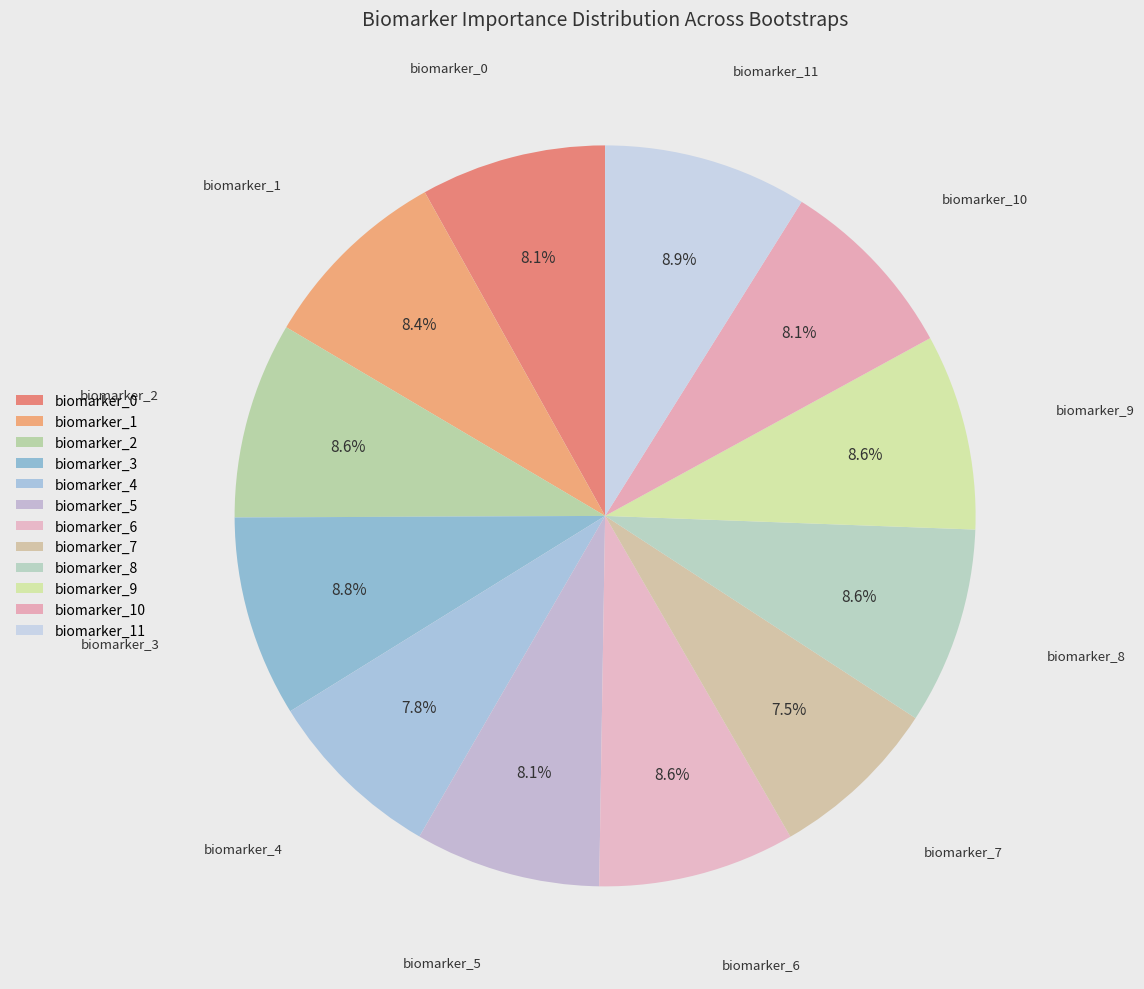

Rank the categories by value from lowest to highest.

bootstrap_7, bootstrap_4, bootstrap_0, bootstrap_5, bootstrap_10, bootstrap_1, bootstrap_9, bootstrap_2, bootstrap_6, bootstrap_8, bootstrap_3, bootstrap_11